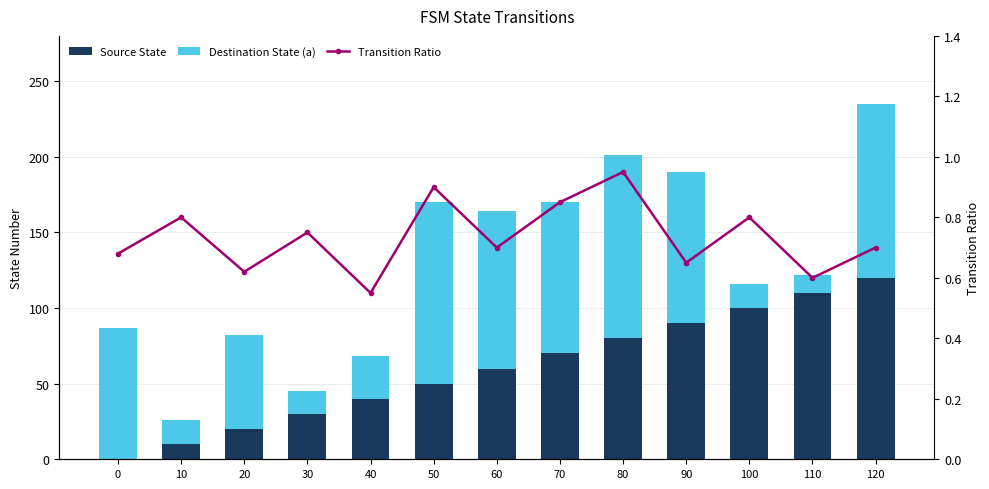

What is the spread (max minus min) of values at 70?

99.2